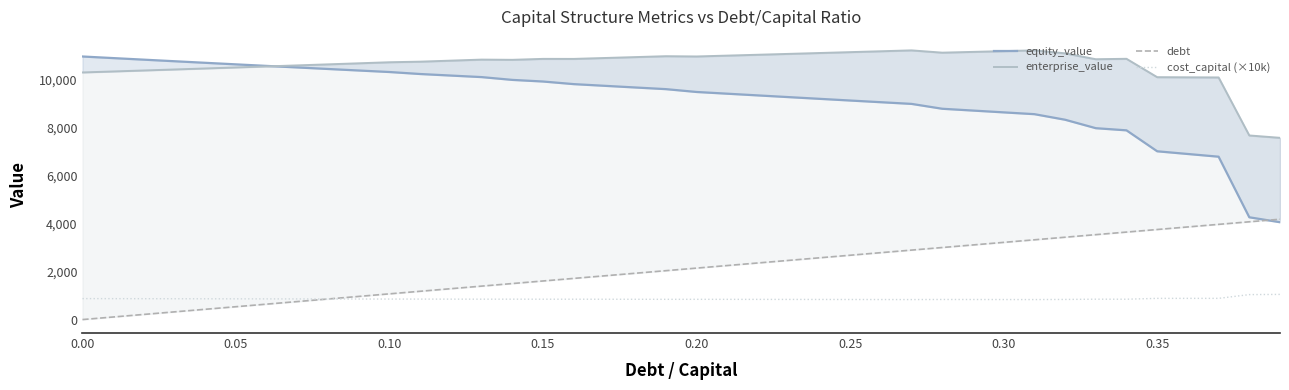

What are all the series names shown in the legend?

equity_value, enterprise_value, debt, cost_capital (×10k)